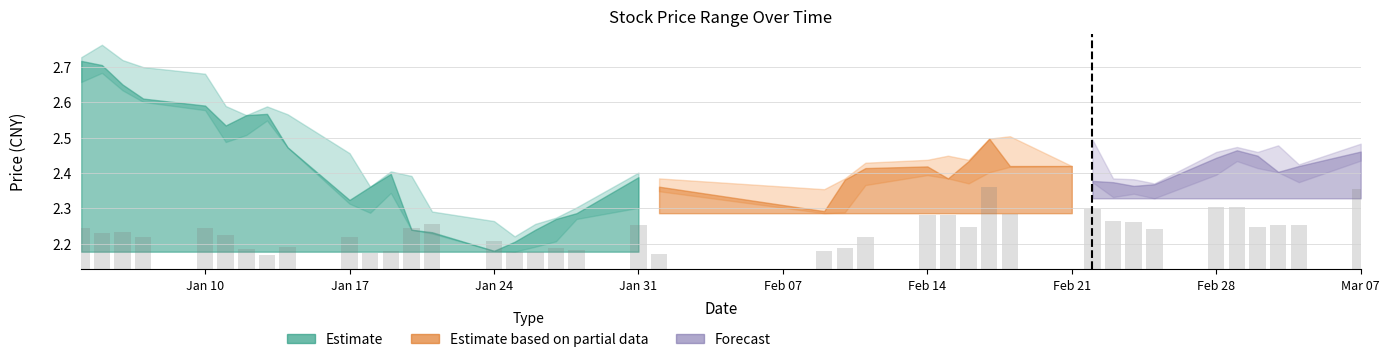

Does the chart contain stacked bars?

No